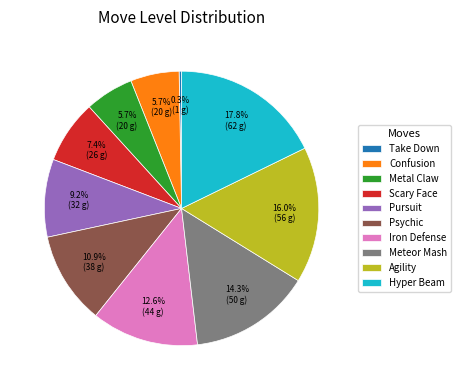

What percentage is the Psychic slice, to the nearest percent?

11%